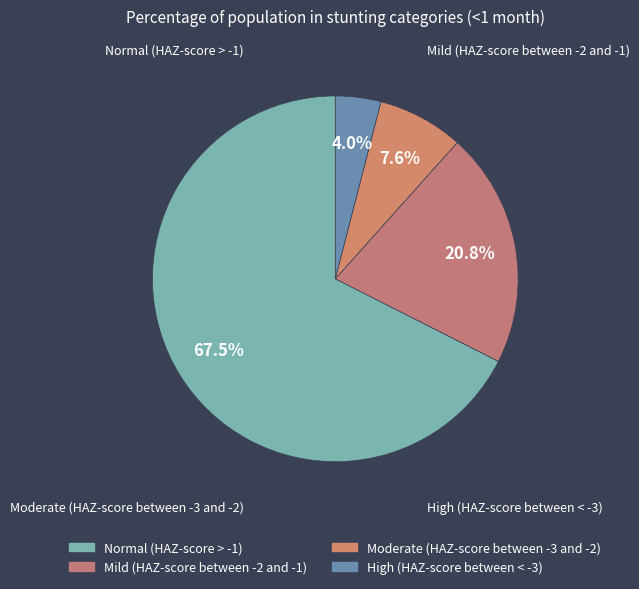

To the nearest percent, what is the difference between the Moderate (HAZ-score between -3 and -2) and High (HAZ-score between < -3) slice percentages?

4%